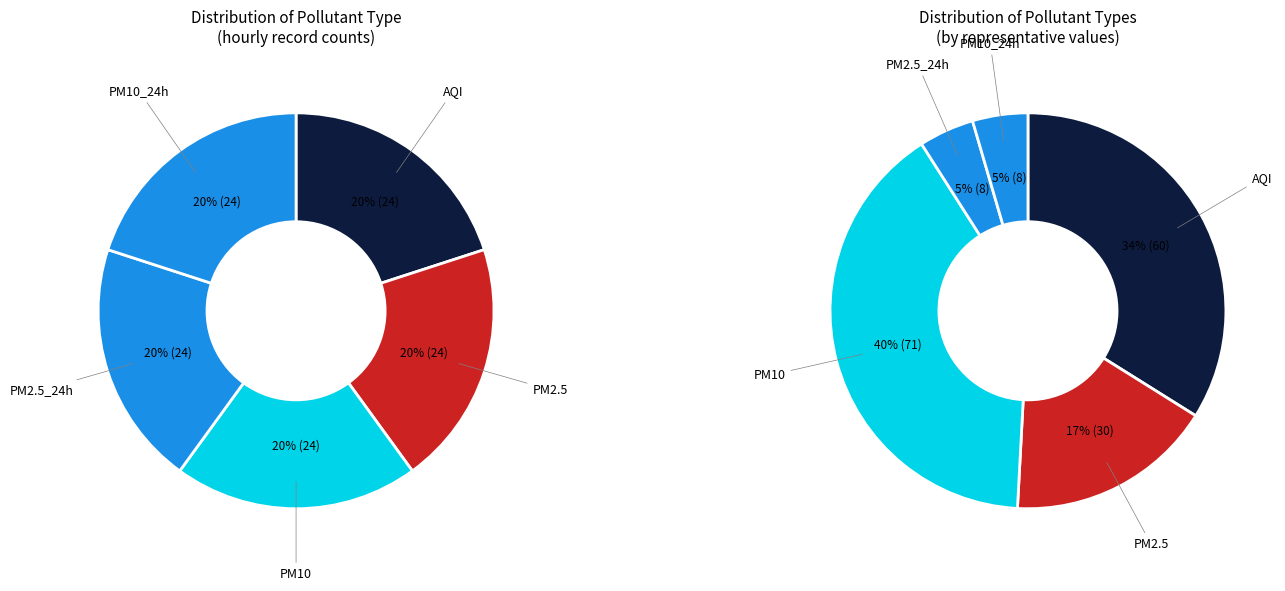

What is the smallest slice in the pie chart?

PM2.5_24h